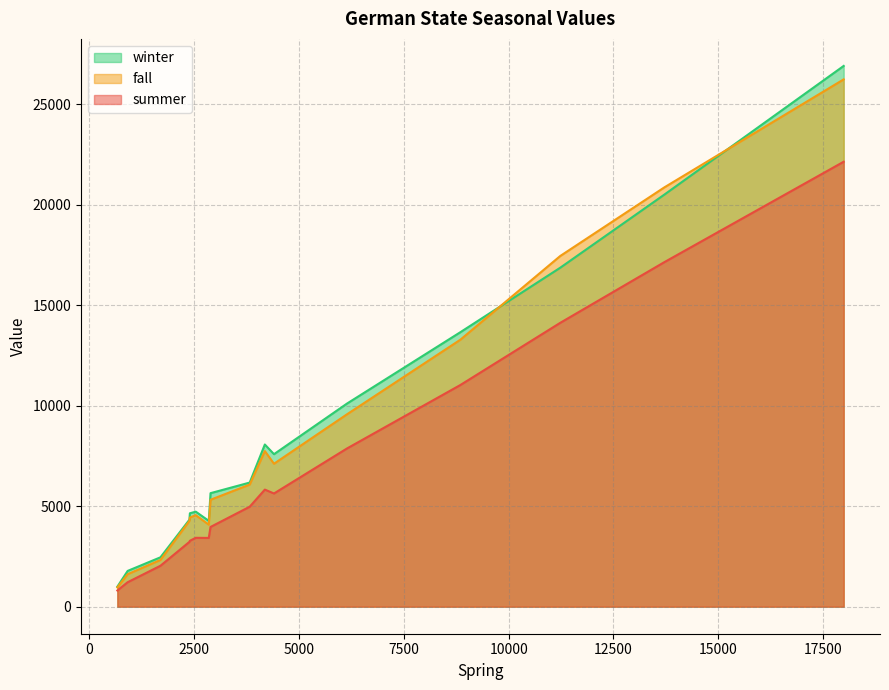

What is the smallest value displayed?

806